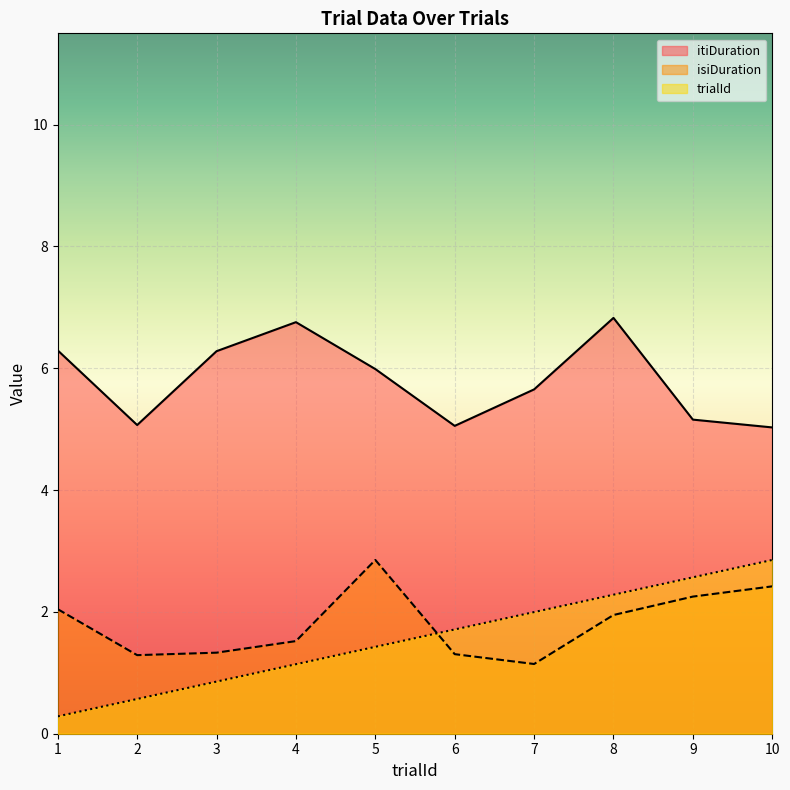

What is the difference between the isiDuration values at 7 and 1?

0.9